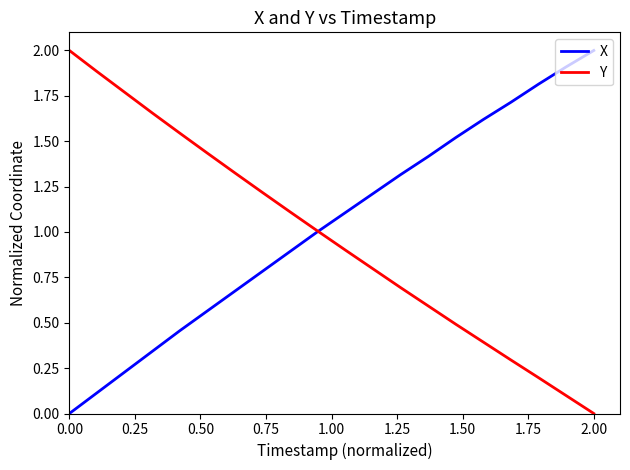

What is the maximum value shown in the chart?

2.0